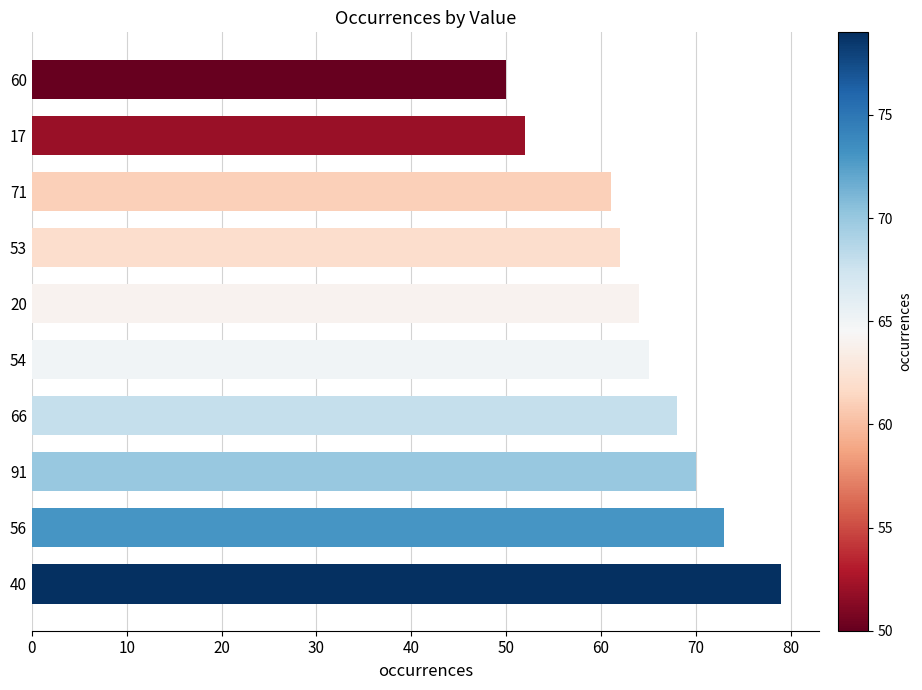

What is the minimum value shown in the chart?

50